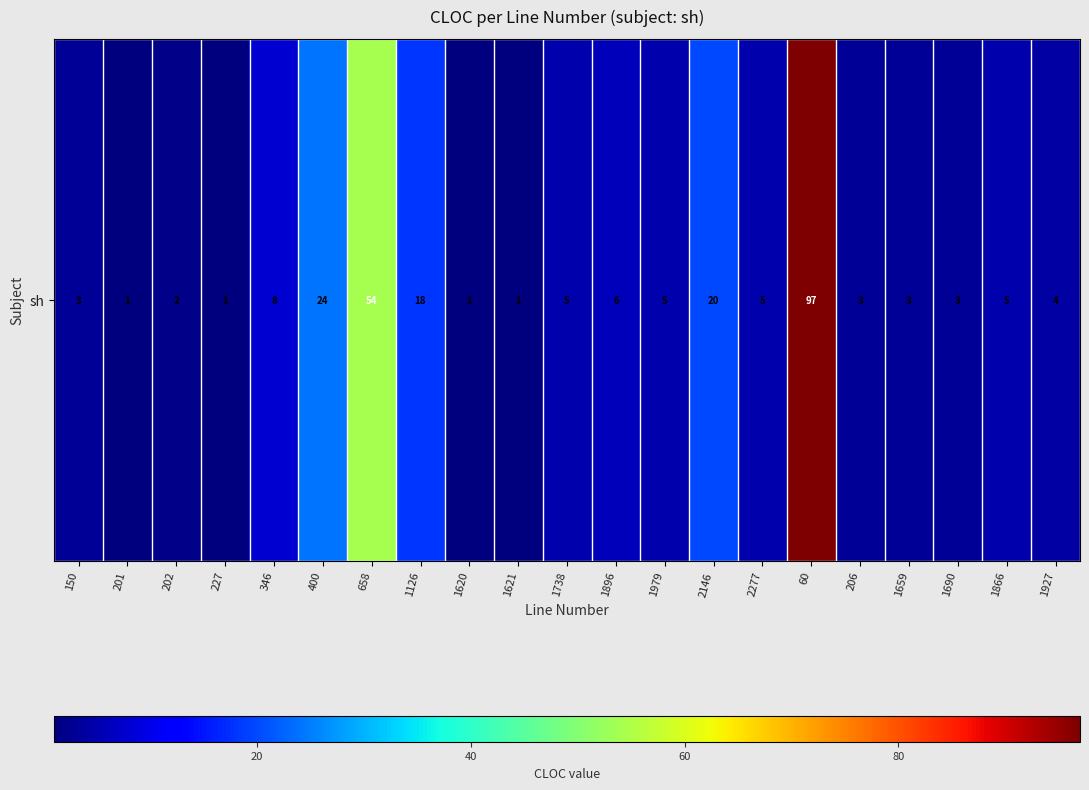

Reading right to left, transcribe all the data shown in this chart.

1927=4	1866=5	1690=3	1659=3	206=3	60=97	2277=5	2146=20	1979=5	1896=6	1738=5	1621=1	1620=1	1126=18	658=54	400=24	346=8	227=1	202=2	201=1	150=3